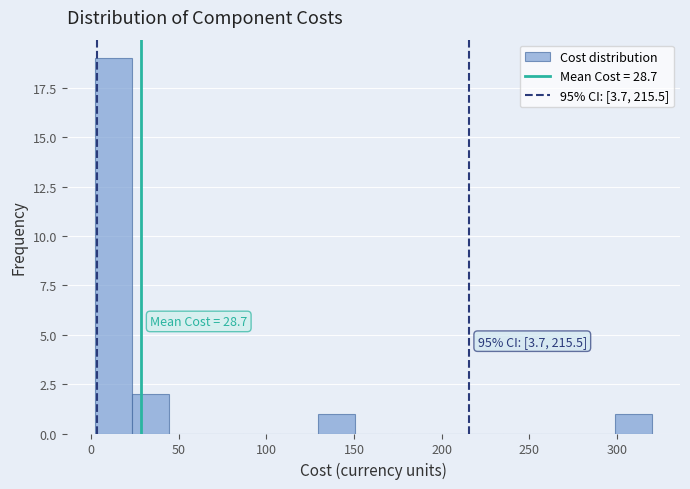

Which range on the x-axis has the tallest bar?

0 to 25